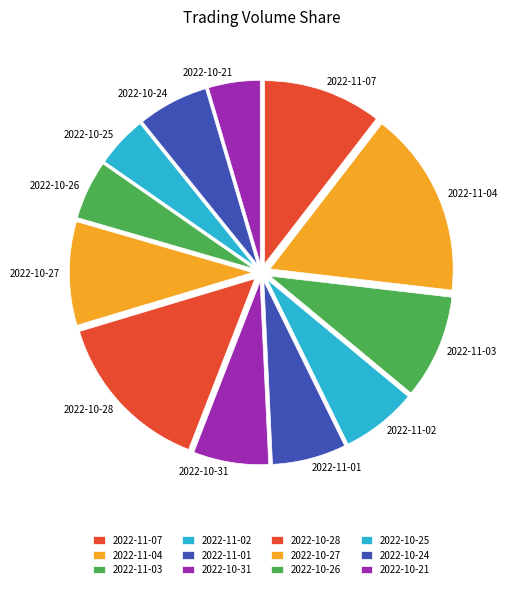

Between 2022-10-21 and 2022-10-27, which is larger?

2022-10-27